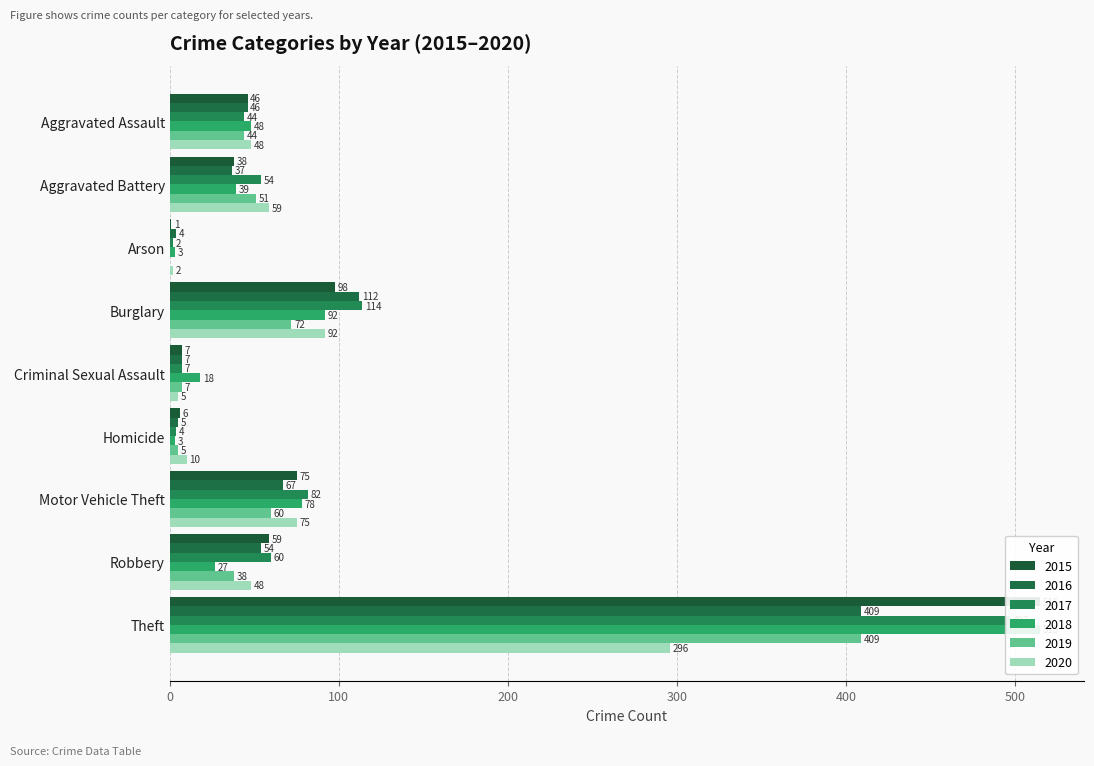

The 2015 series shows 7 at Criminal Sexual Assault. True or false?

True